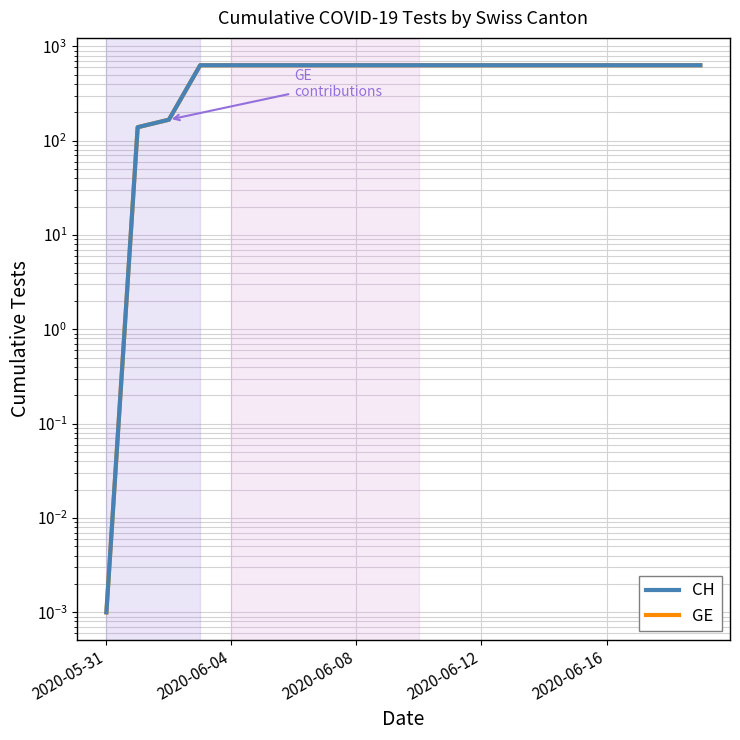

True or false: CH has a value of 28.4 at 2020-06-04.

False